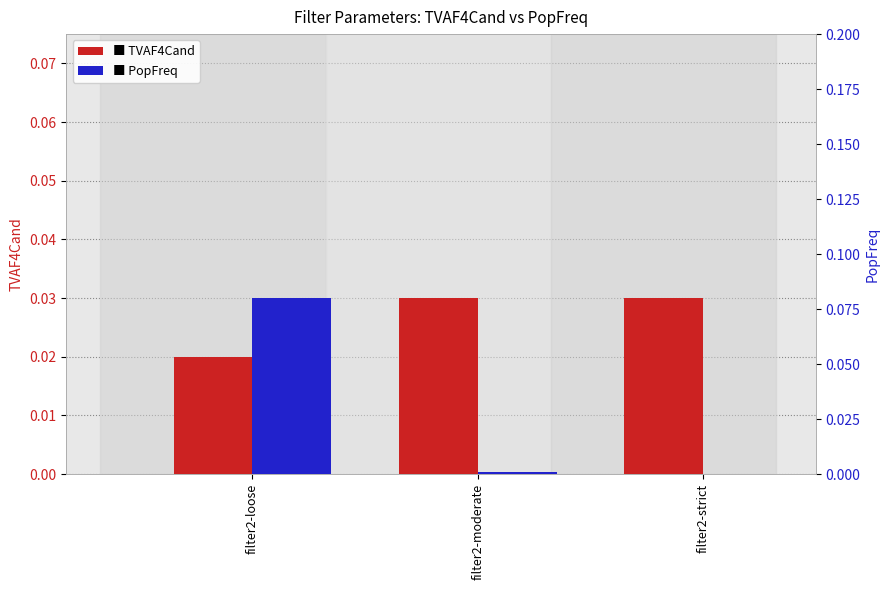

Which series changed the most between filter2-loose and filter2-strict?

PopFreq